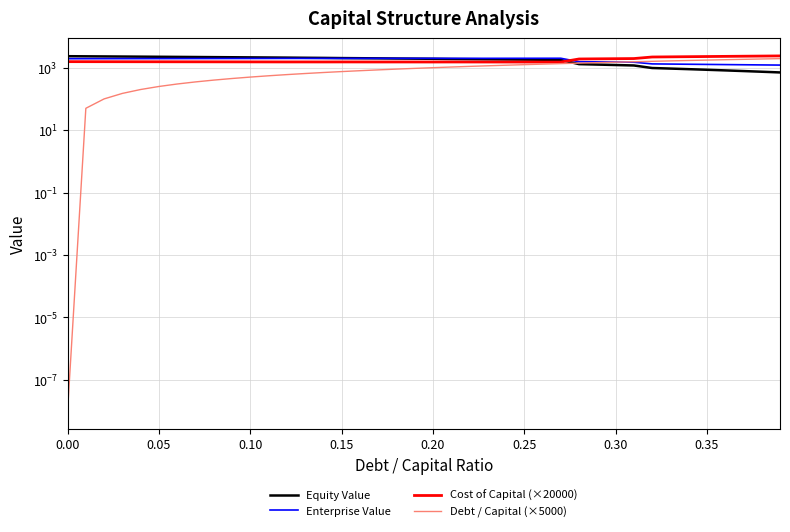

Which series has the largest total across all categories?

Enterprise Value